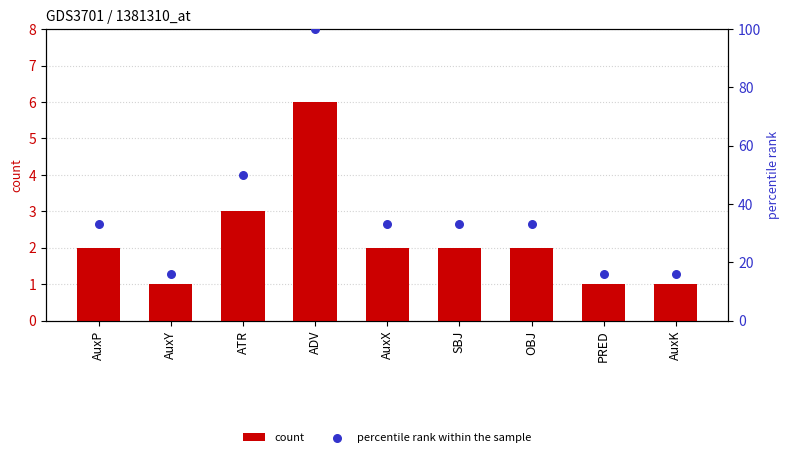

At which category is the sum across all series the highest?

ADV